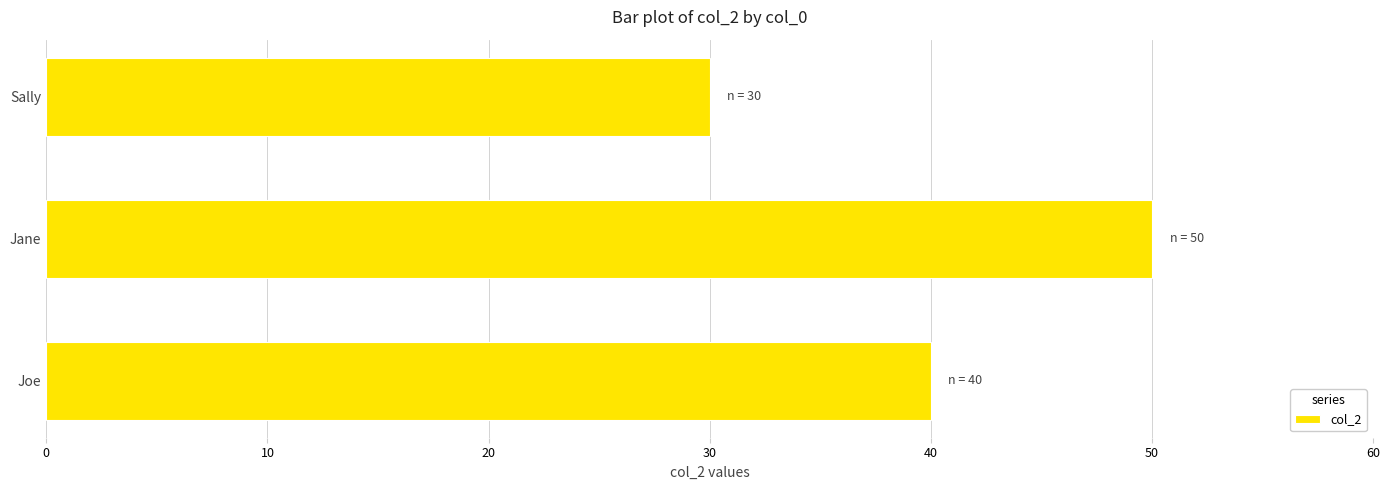

How many data points does each series have?

3